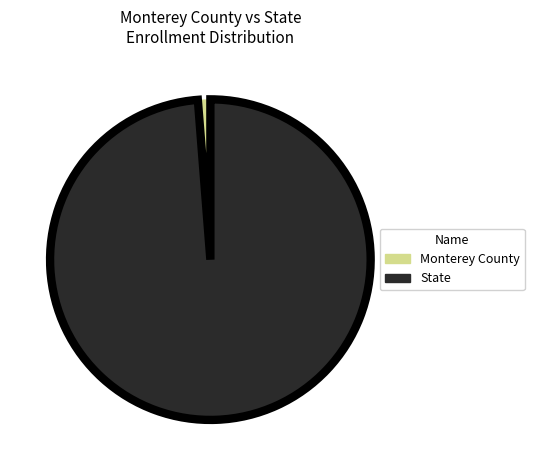

Rank the categories by value from highest to lowest.

State, Monterey County